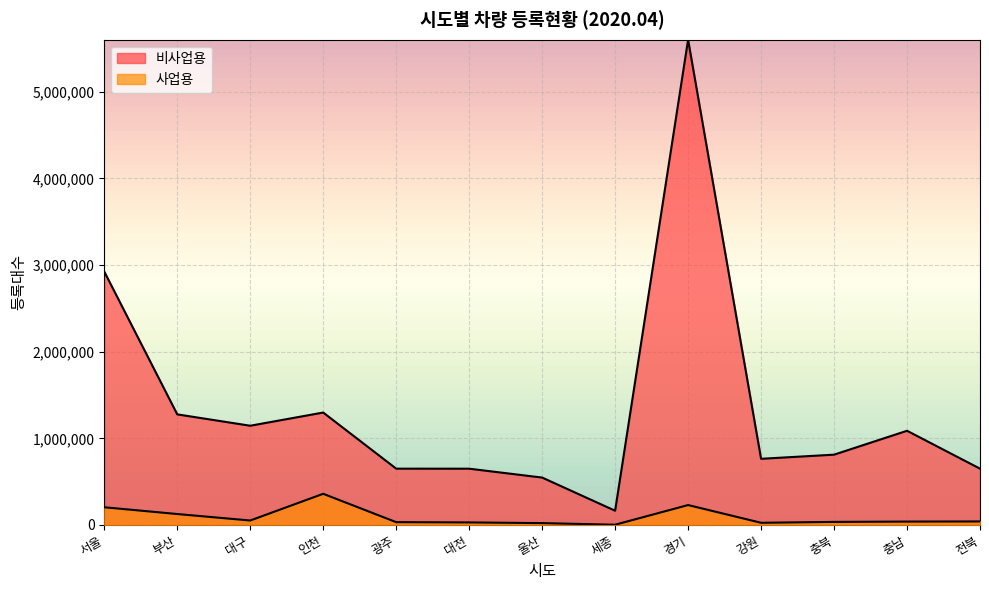

True or false: 비사업용 has a value of 1071317 at 대전.

False